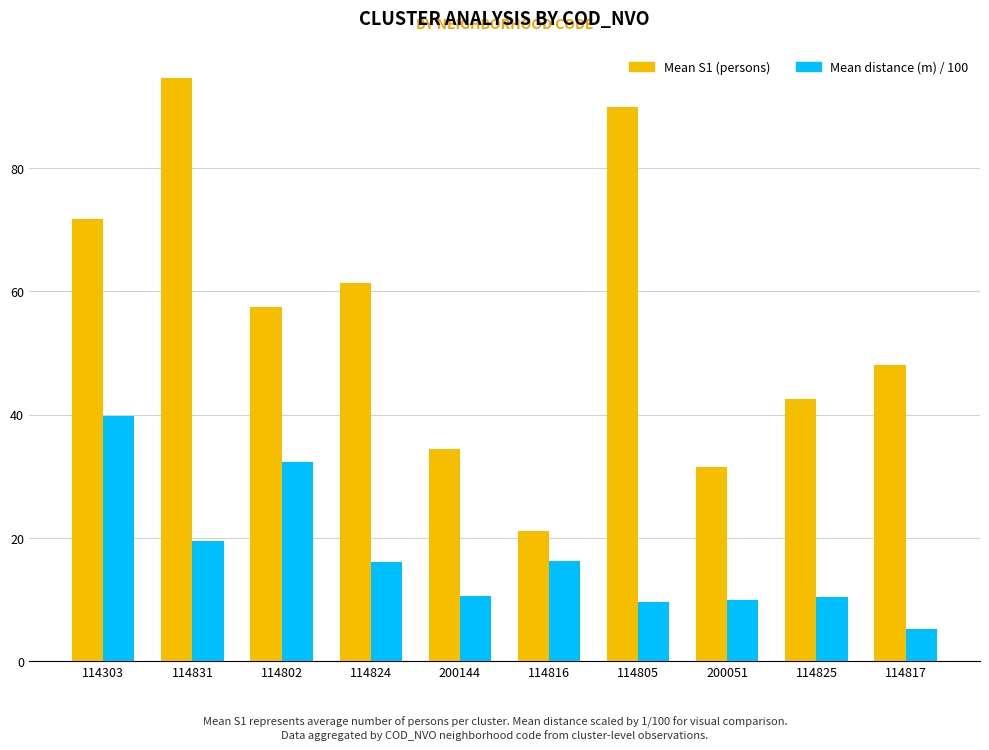

The Mean S1 (persons) series shows 89.8 at 114805. True or false?

True